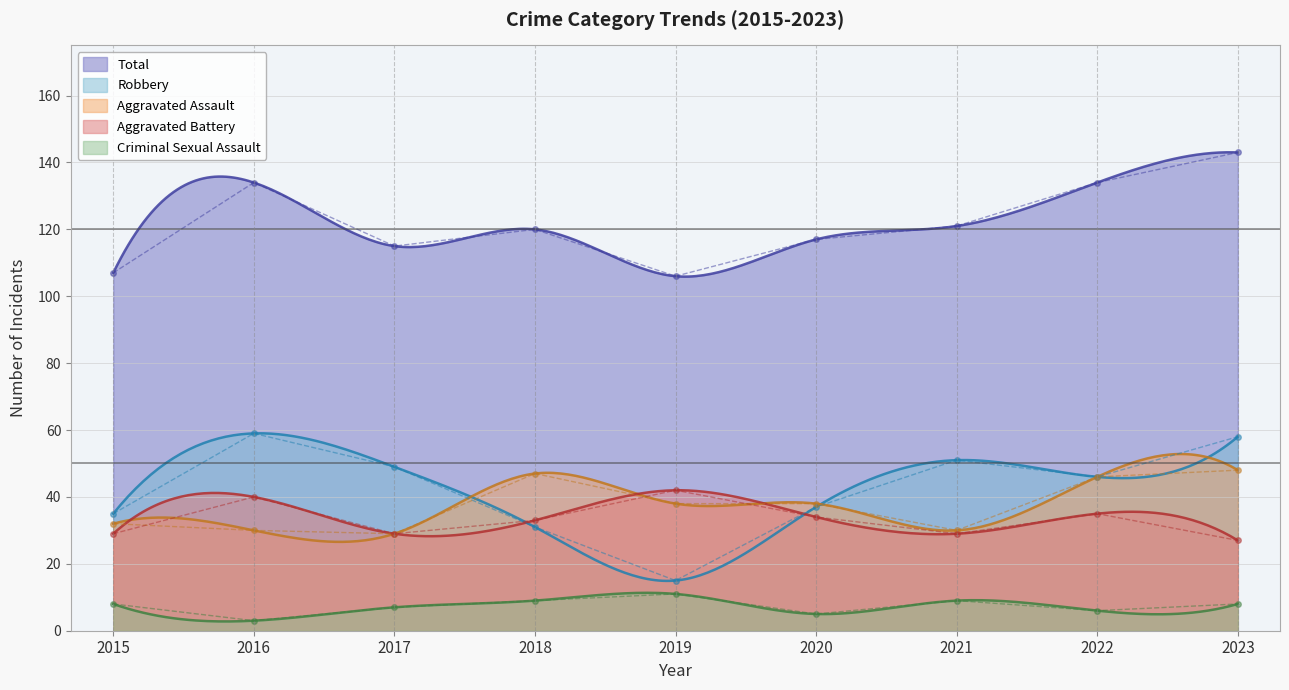

At which label is Aggravated Battery closest to 34?

2020